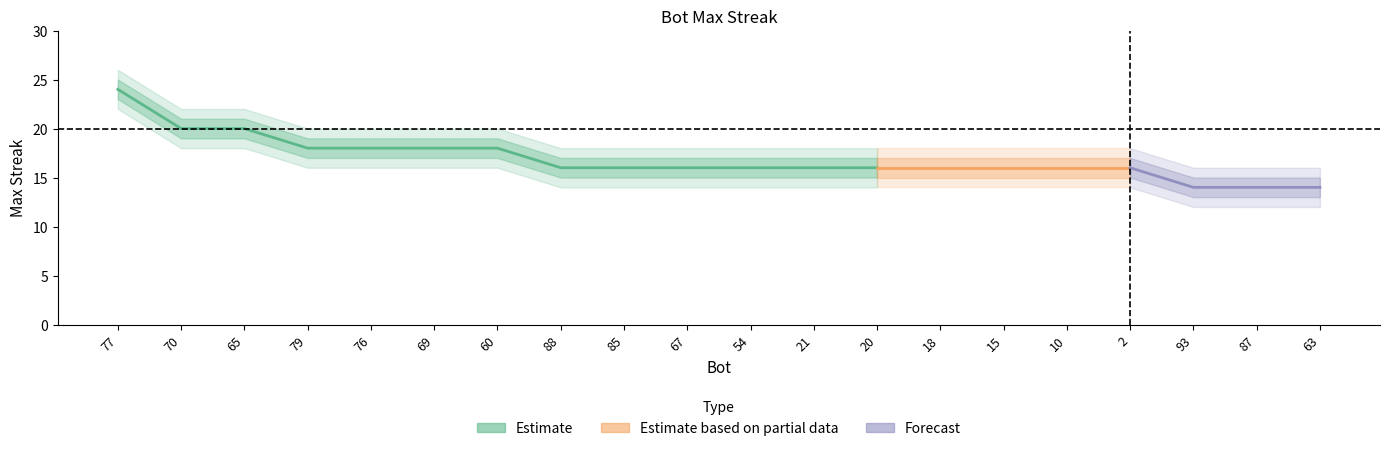

Which has a higher value, 21 or 87?

21